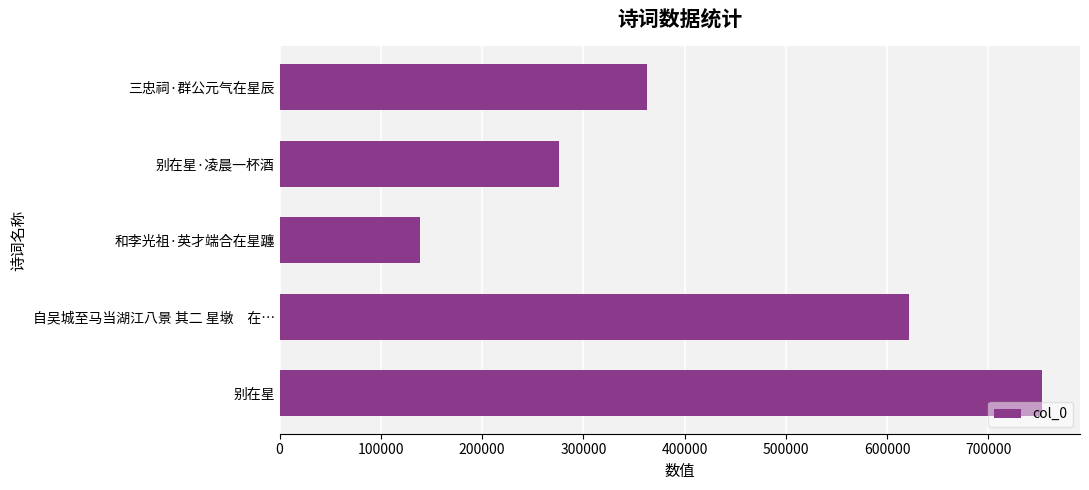

Rank the categories by value from highest to lowest.

别在星, 自吴城至马当湖江八景 其二 星墩　在…, 三忠祠·群公元气在星辰, 别在星·凌晨一杯酒, 和李光祖·英才端合在星躔